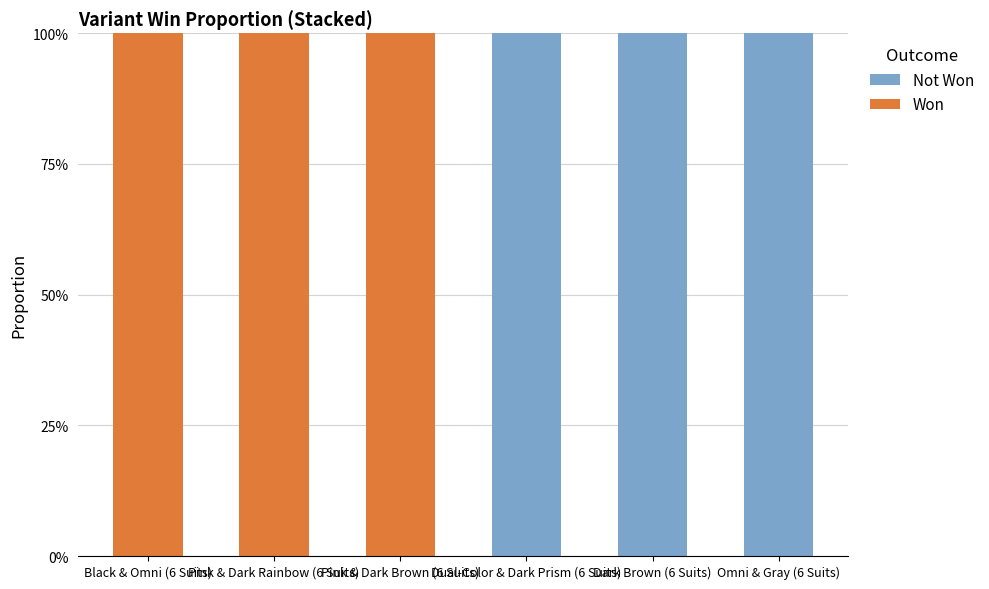

Rank the series at Black & Omni (6 Suits) from lowest to highest value.

Not Won, Won